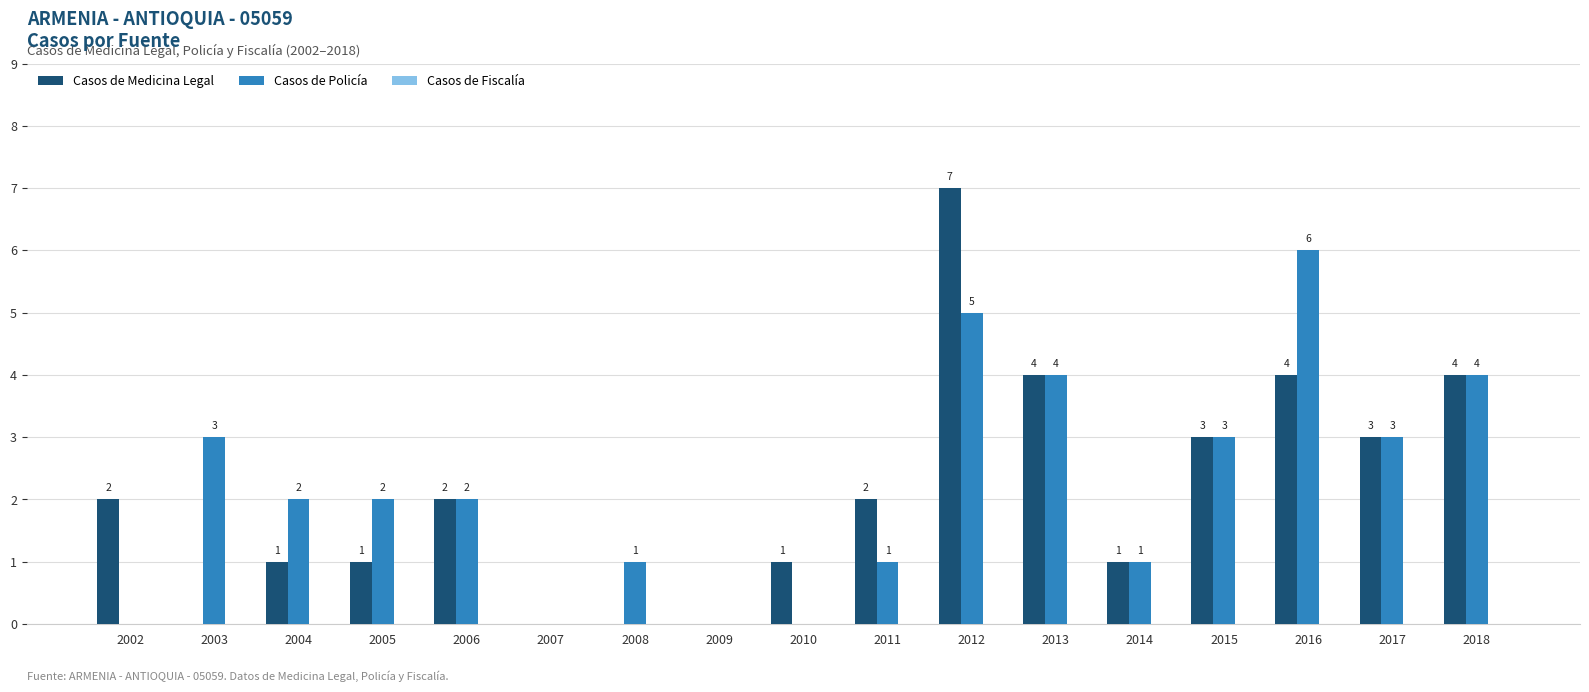

Which series has the largest total across all categories?

Casos de Policía